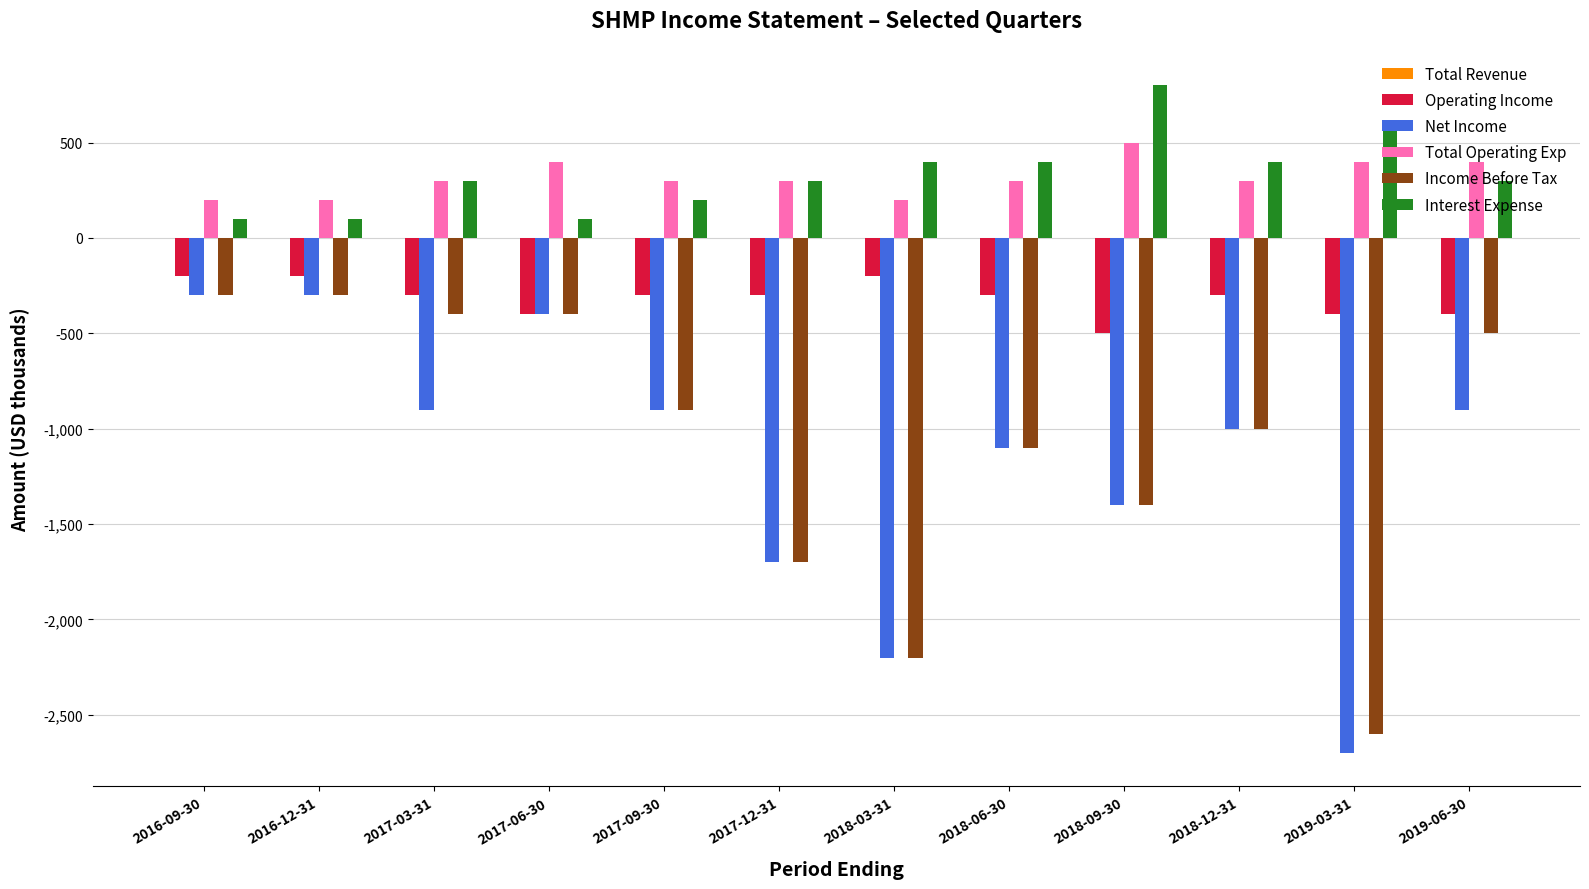

What is the difference between the highest and lowest values at 2018-09-30?

2200